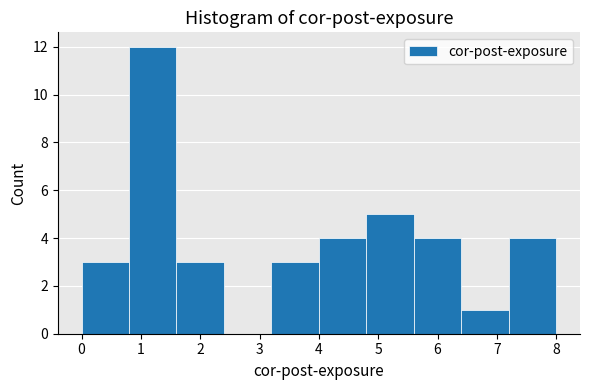

What is the height of the bar covering 4.0 to 4.8 on the x-axis? The values are not printed on the chart, so give them approximately, as read against the axis.

4